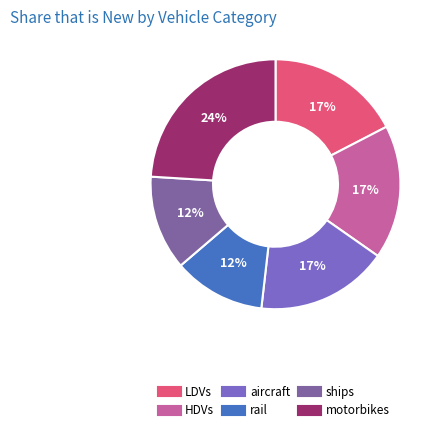

Is it true that motorbikes is 38% of the pie?

False